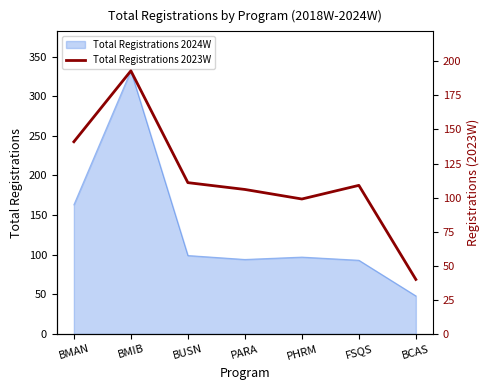

What is the label of the 2nd point from the right?

FSQS